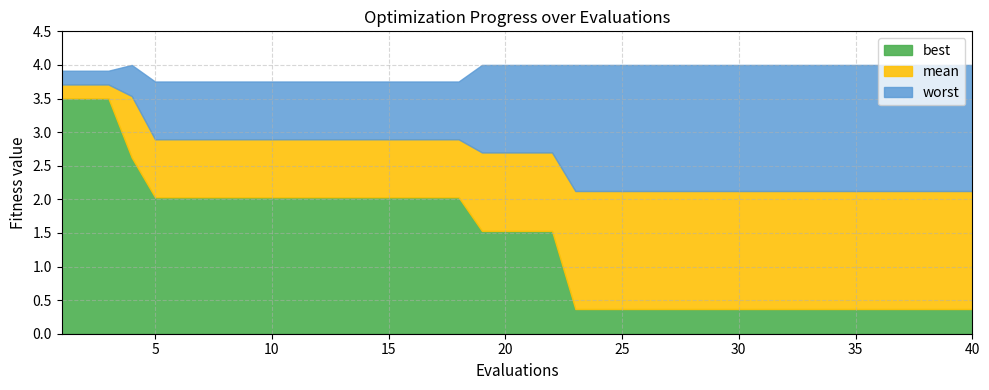

True or false: mean and worst cross at least once.

False